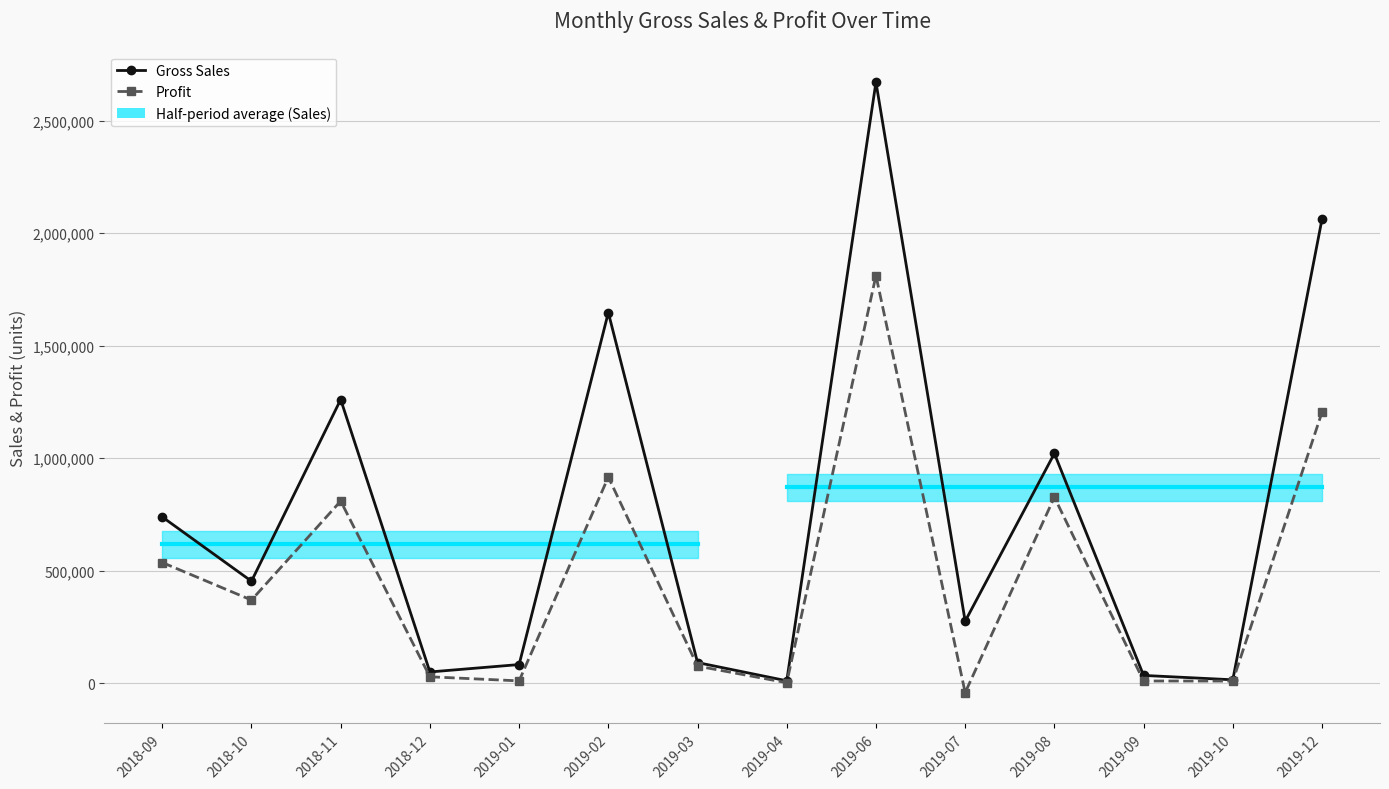

True or false: Profit and Gross Sales intersect in this chart.

False